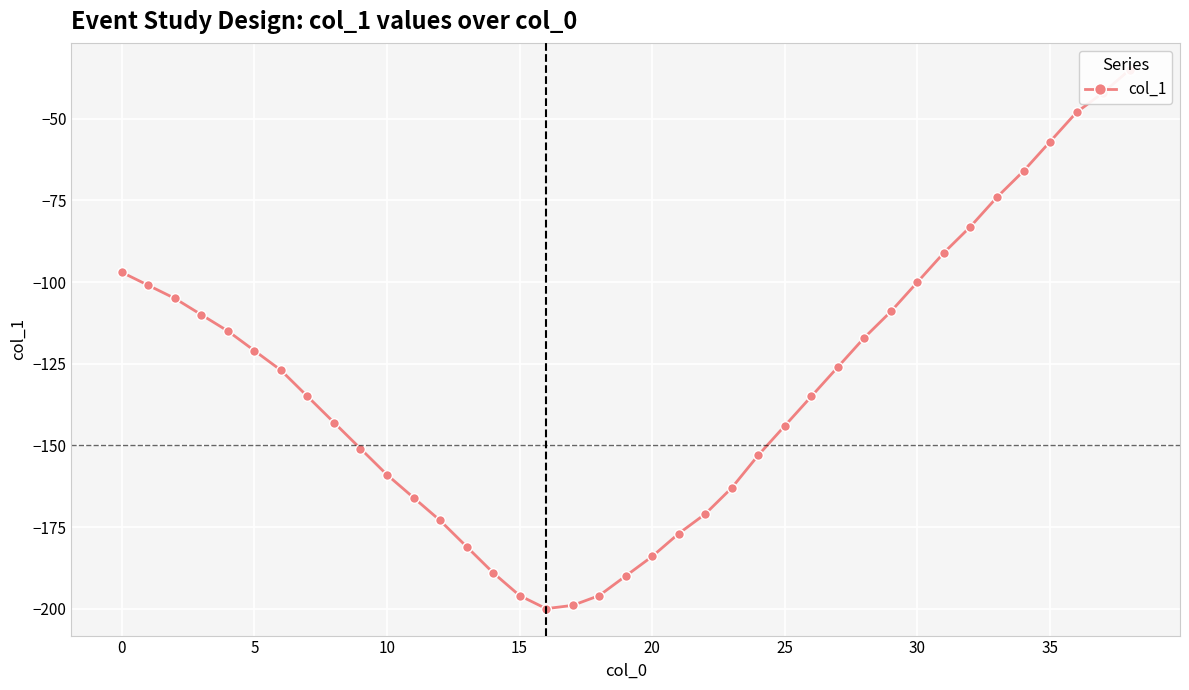

What is the value of the 13th point from the left?

-173